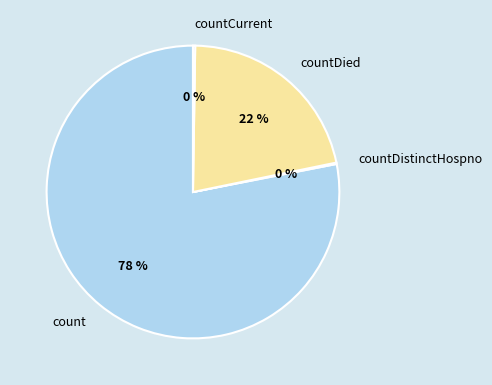

Which category has the biggest portion of the pie?

count